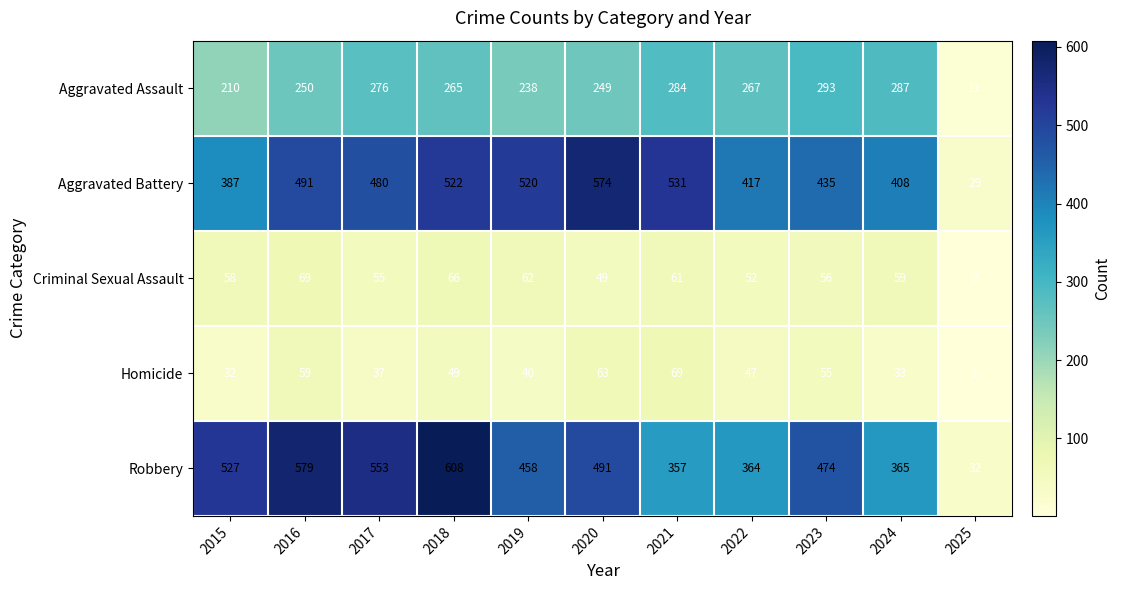

What is the maximum value for Aggravated Battery?

574